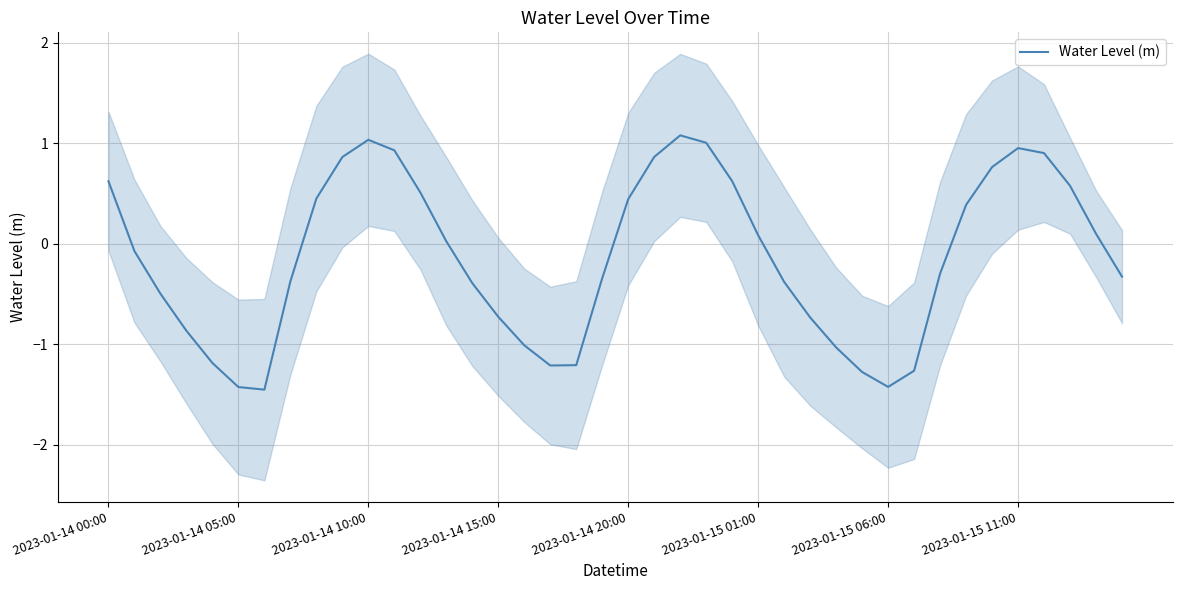

The value of Water Level (m) at 2023-01-14 00:00 is 0.6. True or false?

True